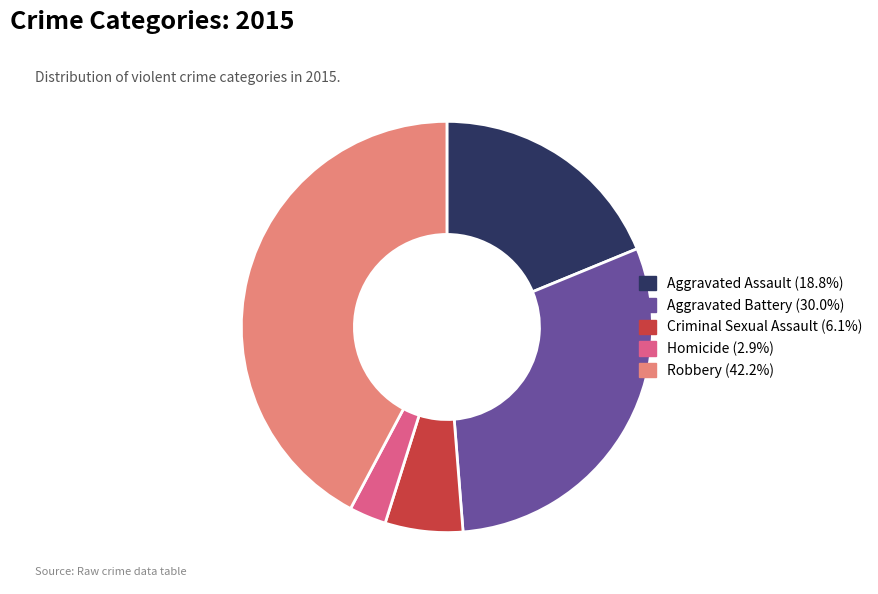

What is the largest slice in the pie chart?

Robbery